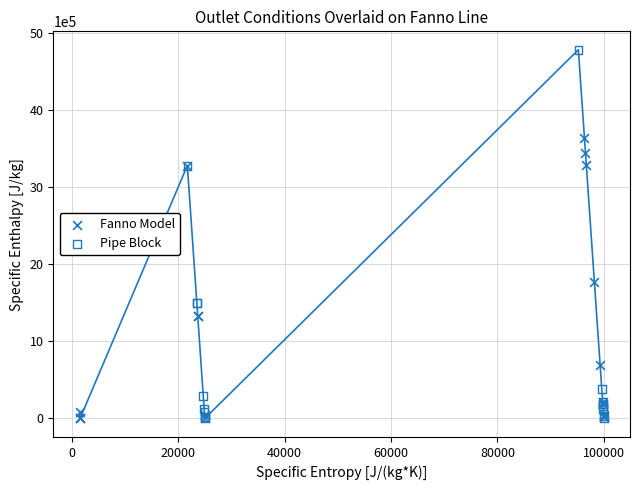

Which series has the largest Y range (max minus min)?

Pipe Block